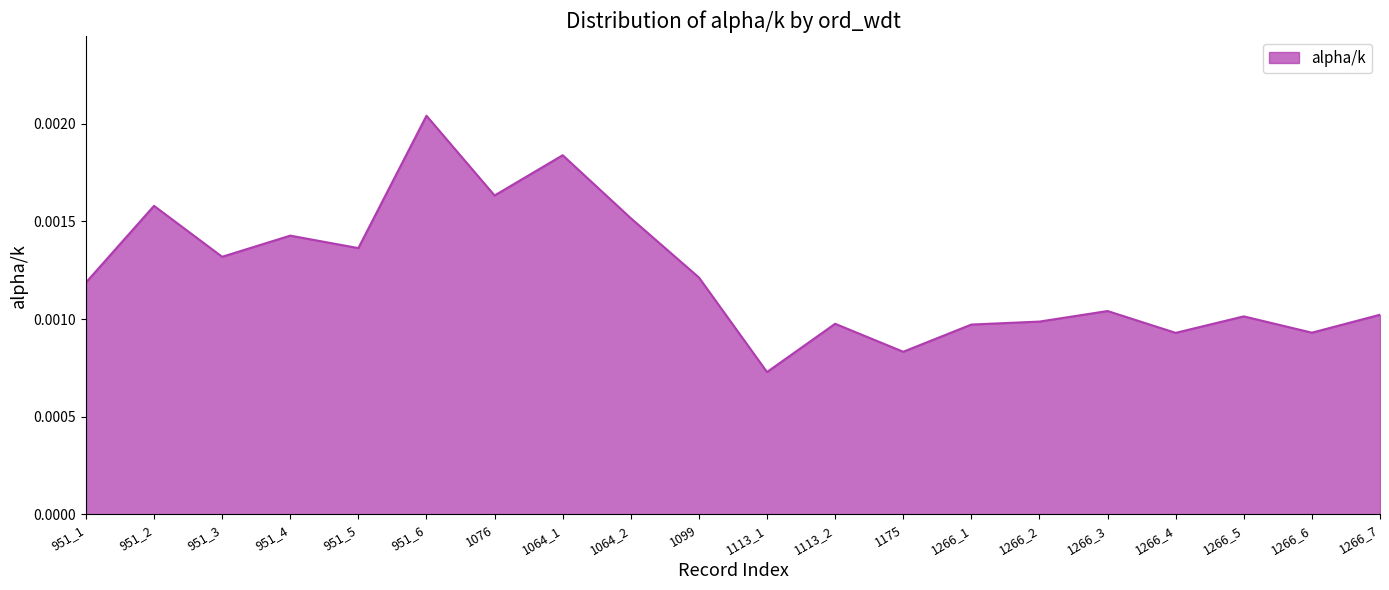

At which label is the value closest to 0?

1113_1